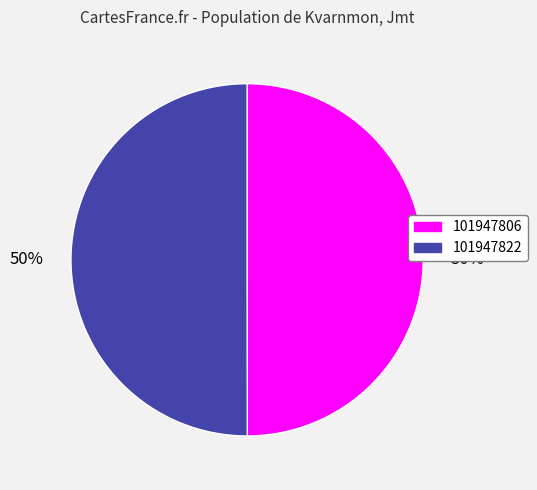

The 101947806 slice represents 50% of the pie. True or false?

True